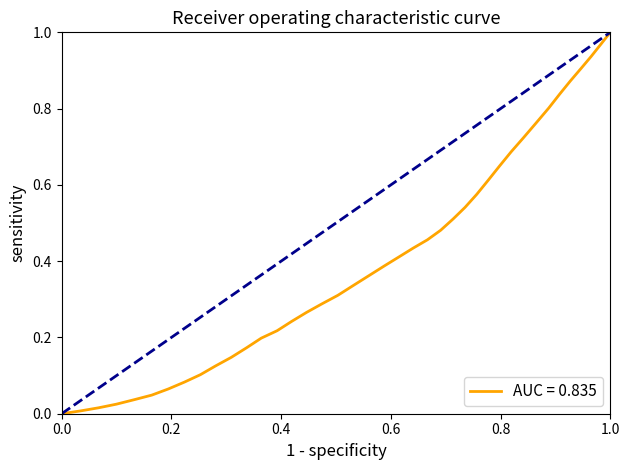

How many lines are shown in the chart?

1